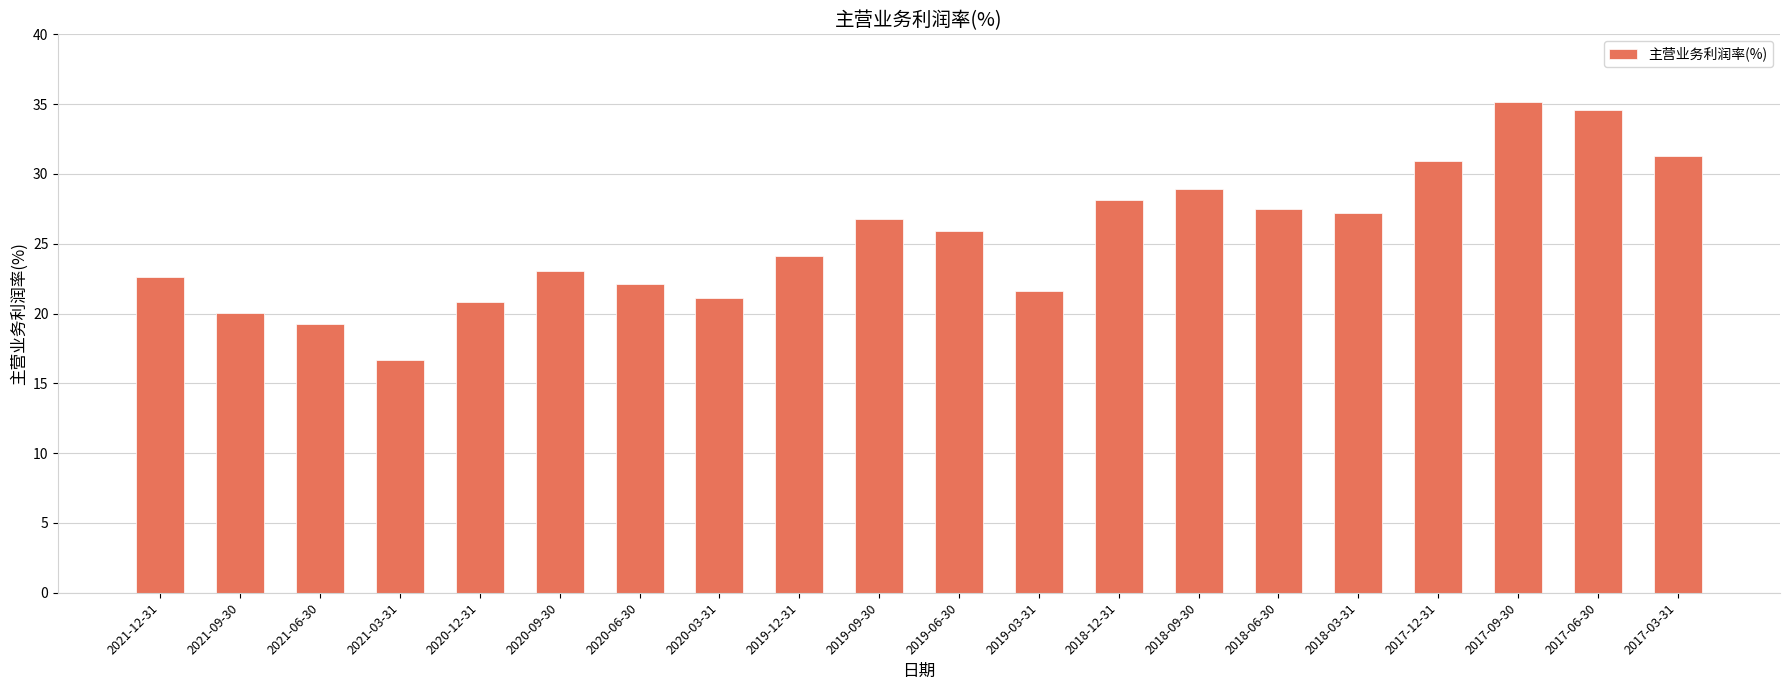

How many data points are above 25?

10